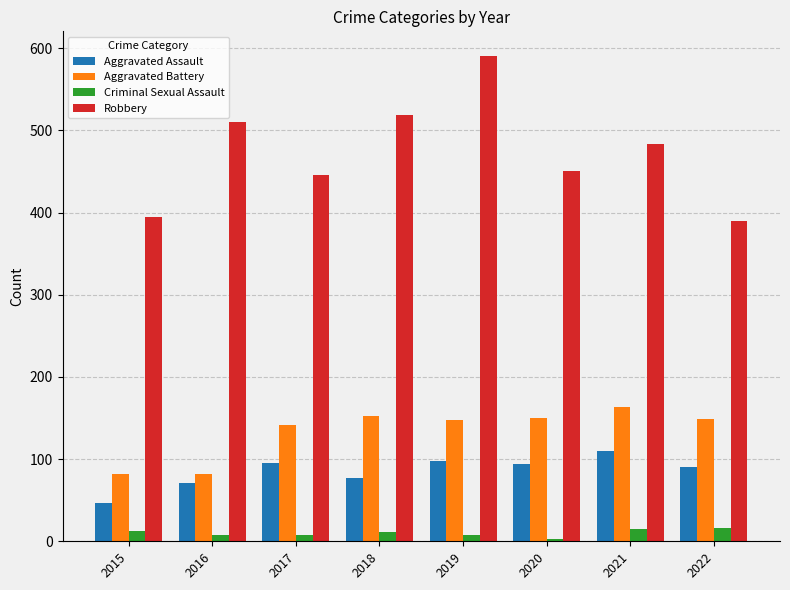

Rank the series by their maximum value, from highest to lowest.

Robbery, Aggravated Battery, Aggravated Assault, Criminal Sexual Assault